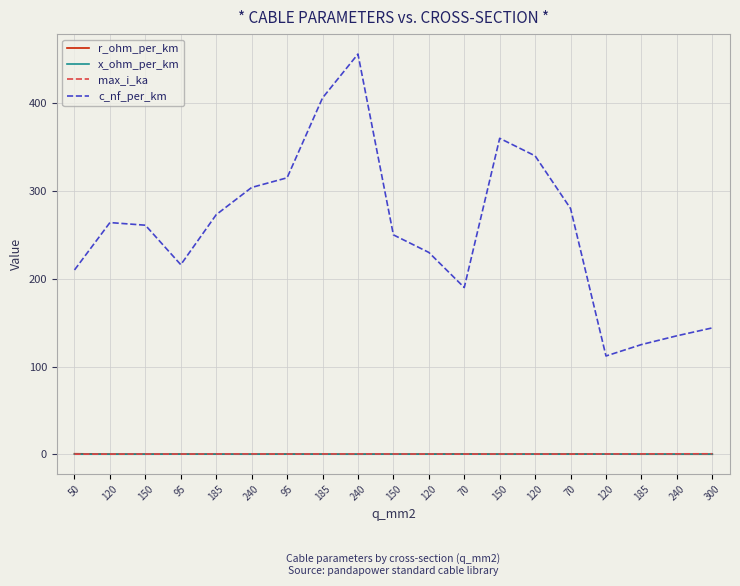

Reading left to right, extract all data points from this chart.

r_ohm_per_km: 0.6	0.2	0.2	0.3	0.2	0.1	0.3	0.2	0.1	0.2	0.3	0.4	0.2	0.3	0.4	0.2	0.1	0.1	0.1
x_ohm_per_km: 0.1	0.1	0.1	0.1	0.1	0.1	0.1	0.1	0.1	0.1	0.1	0.1	0.1	0.1	0.1	0.2	0.2	0.1	0.1
max_i_ka: 0.1	0.2	0.3	0.3	0.4	0.4	0.2	0.4	0.4	0.3	0.3	0.2	0.3	0.3	0.2	0.4	0.5	0.5	0.6
c_nf_per_km: 210.0	264.0	261.0	216.0	273.0	304.0	315.0	406.0	456.0	250.0	230.0	190.0	360.0	340.0	280.0	112.0	125.0	135.0	144.0